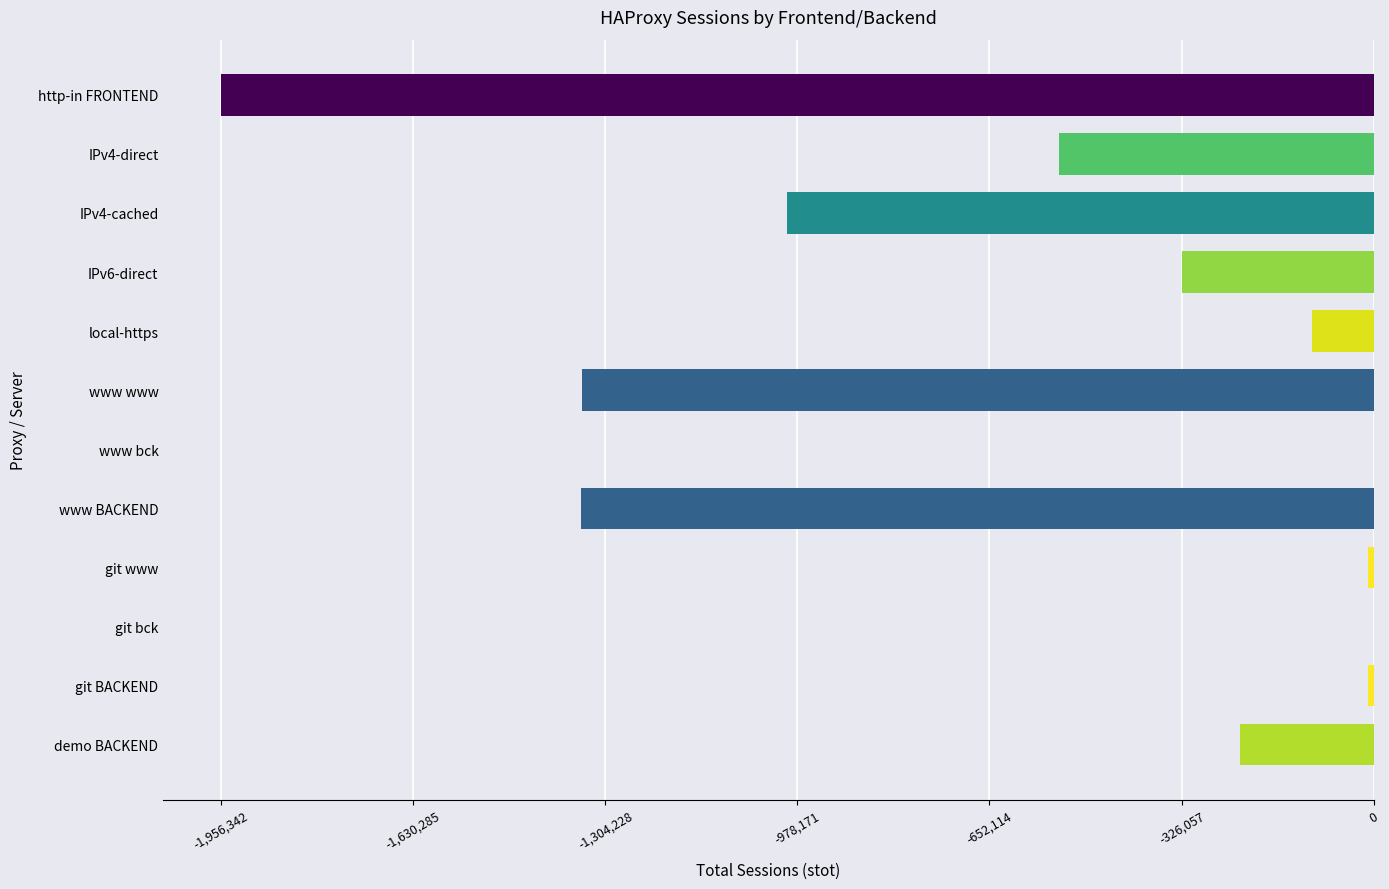

Between IPv4-cached and git bck, which is larger?

git bck